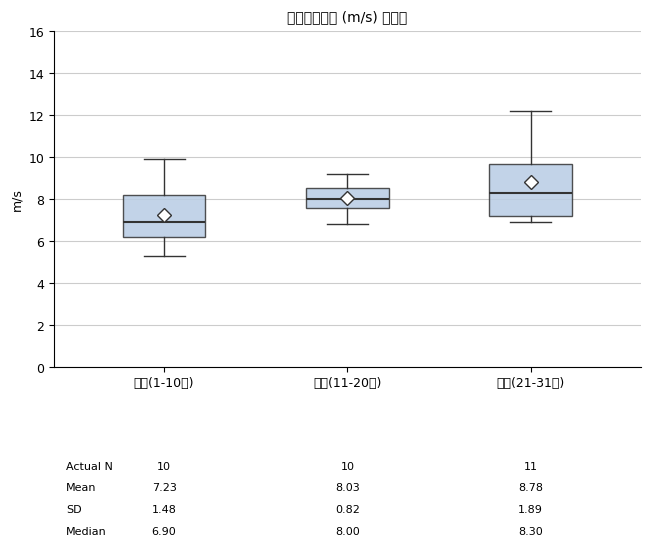

Which box's median line is the lowest?

前半(1-10日)